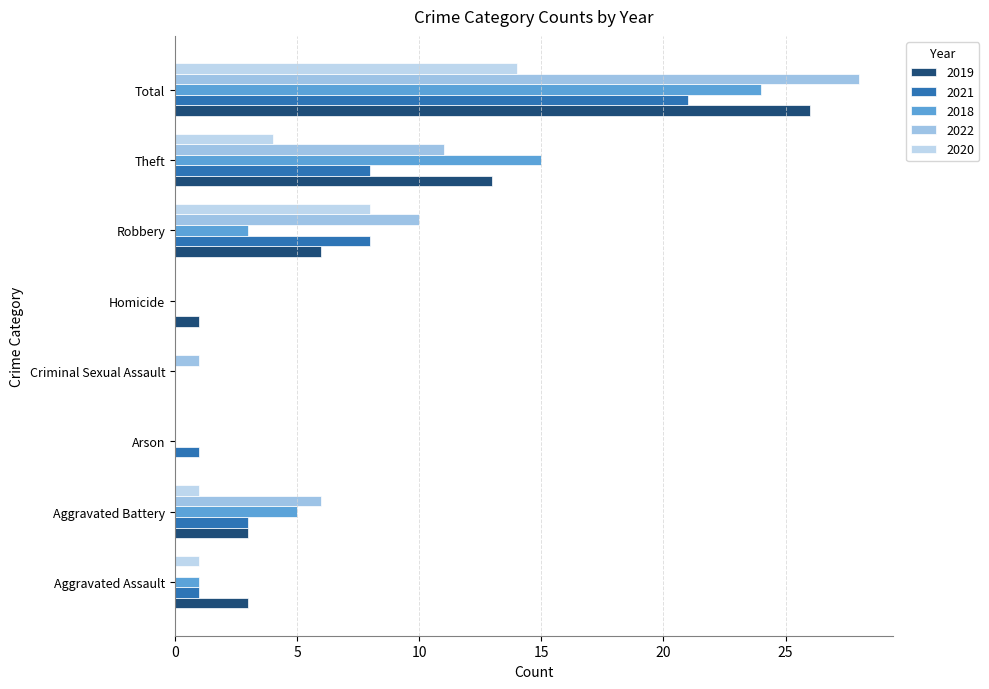

Reading right to left, list all the values displayed in this chart.

2019: 26	13	6	1	0	0	3	3
2021: 21	8	8	0	0	1	3	1
2018: 24	15	3	0	0	0	5	1
2022: 28	11	10	0	1	0	6	0
2020: 14	4	8	0	0	0	1	1